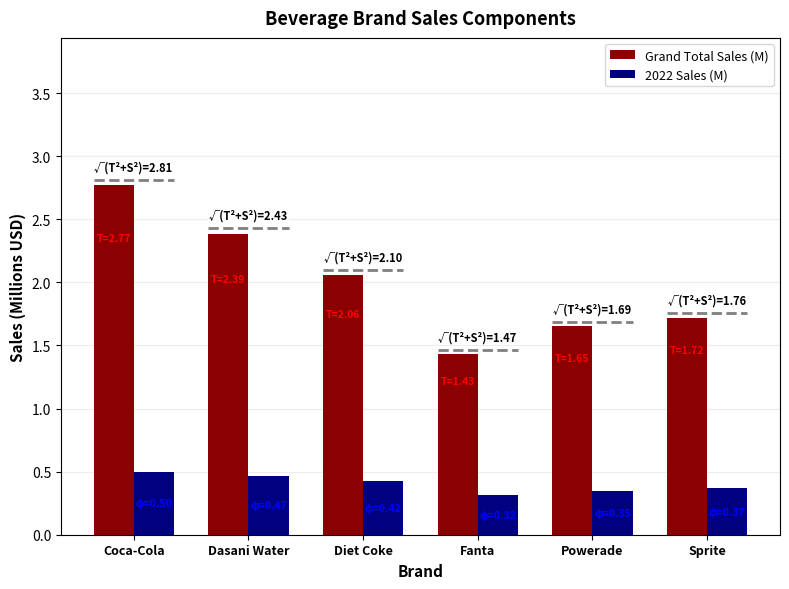

At how many categories does at least one series exceed 0?

6